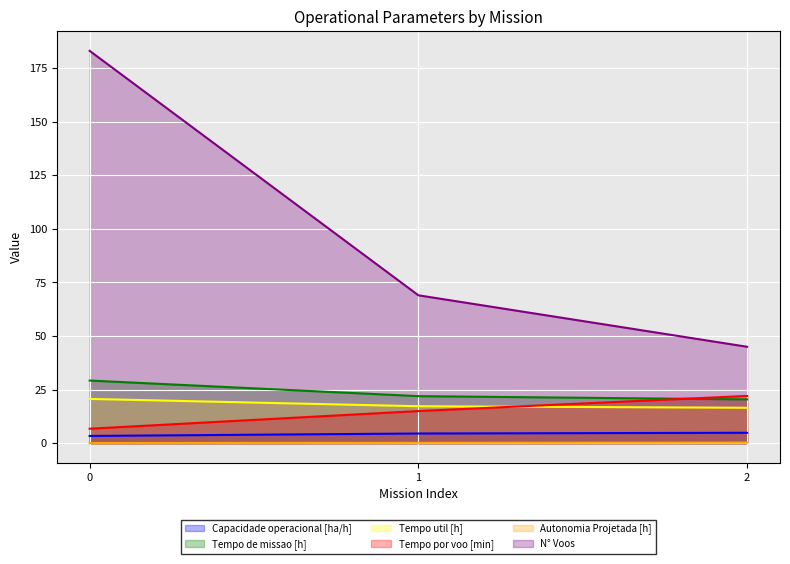

How many lines are shown in the chart?

6